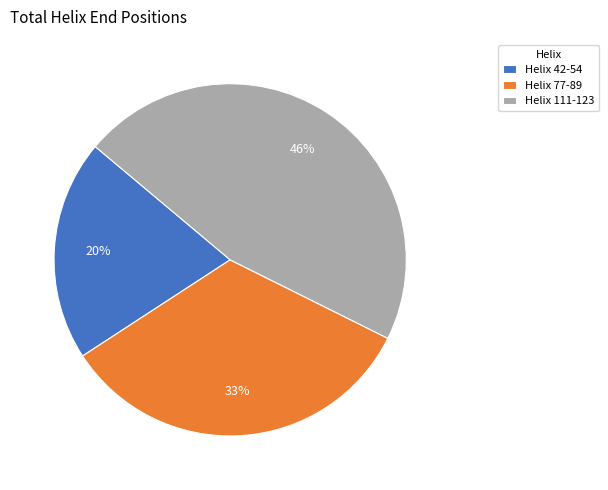

To the nearest percent, what is the average slice percentage?

33%